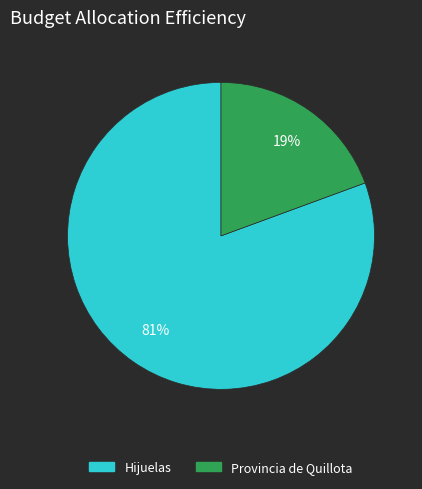

To the nearest percent, what is the average slice percentage?

50%